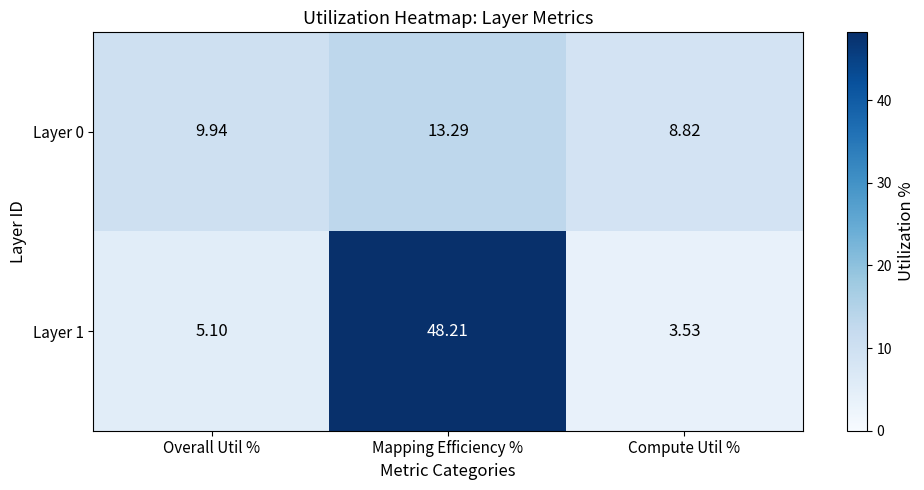

What is the difference between the highest and lowest values at Compute Util %?

5.3